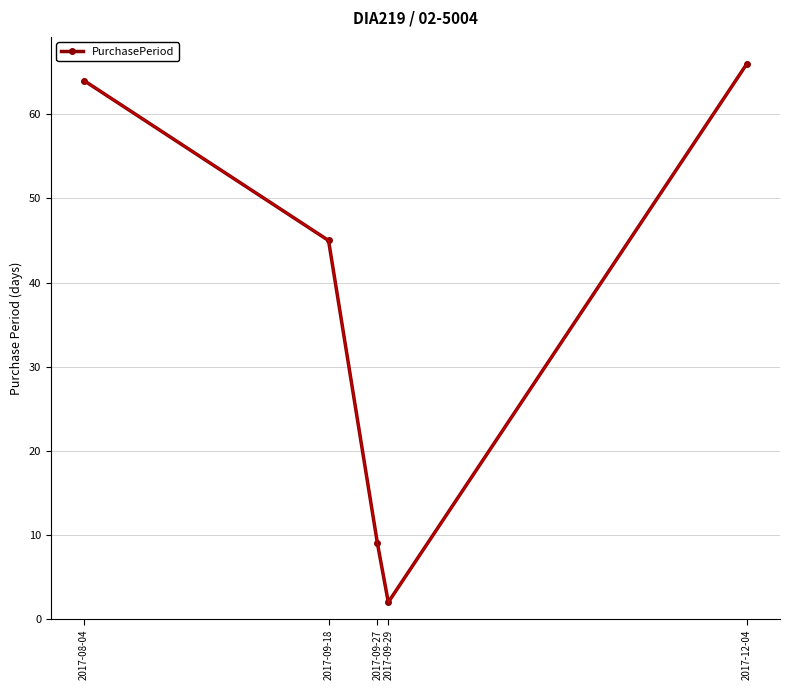

How many interior local valleys (lower than both neighbors) does the data have?

1